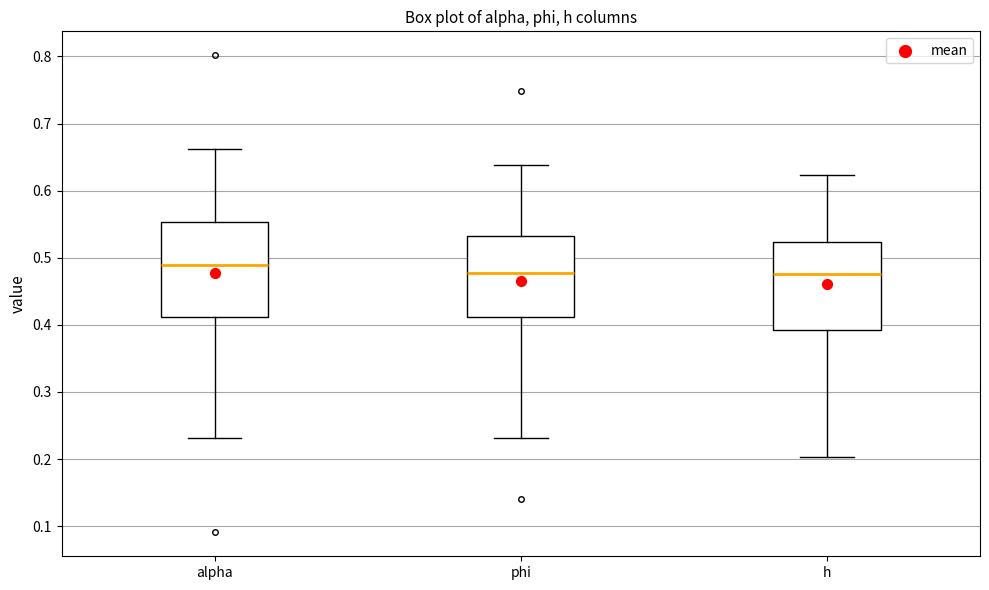

Reading left to right, read every box against the y-axis: the position of its median line, the range the box covers, and the ends of its whiskers. The values are not printed on the chart, so give them approximately, as read against the axis.

alpha: median 0.49, box 0.41 to 0.55, whiskers 0.23 to 0.66
phi: median 0.48, box 0.41 to 0.53, whiskers 0.23 to 0.64
h: median 0.48, box 0.39 to 0.52, whiskers 0.20 to 0.62